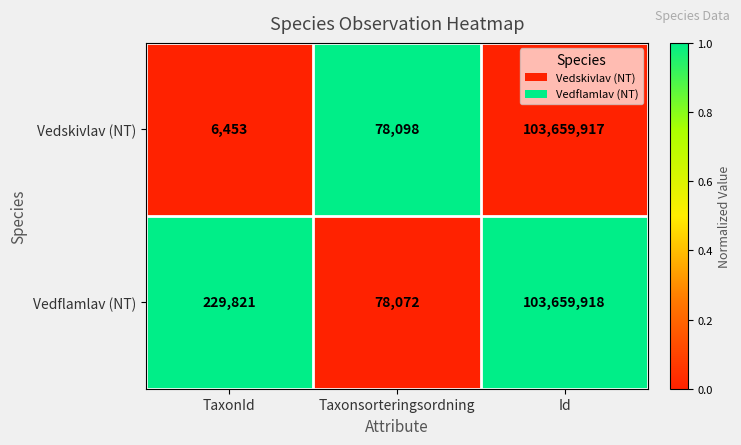

Reading right to left, what are all the values shown in this chart?

Vedskivlav (NT): 103659917	78098	6453
Vedflamlav (NT): 103659918	78072	229821